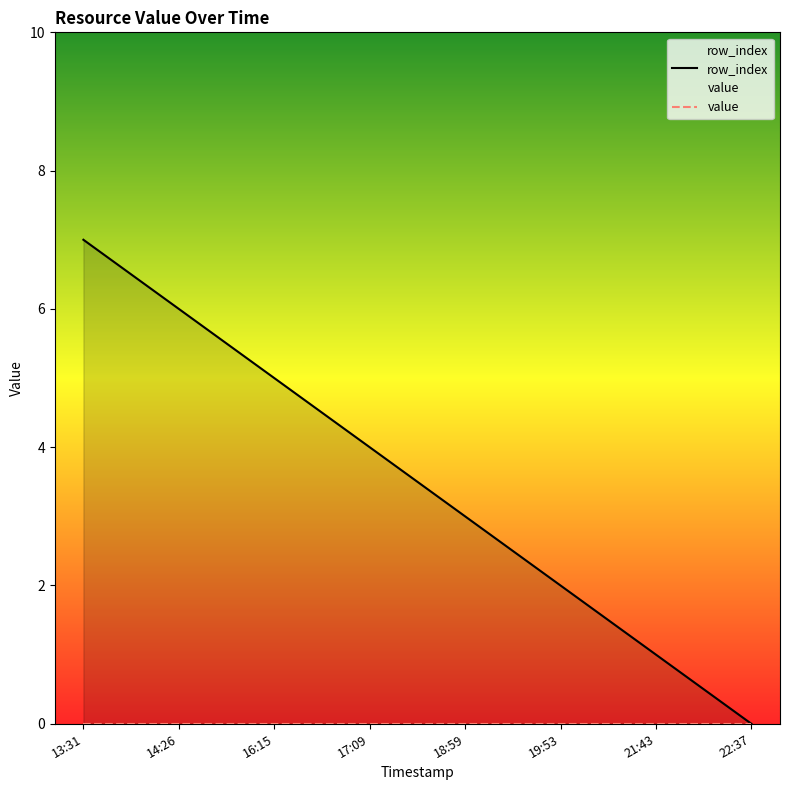

Reading left to right, what are all the values shown in this chart?

row_index: 7	6	5	4	3	2	1	0
value: 0	0	0	0	0	0	0	0